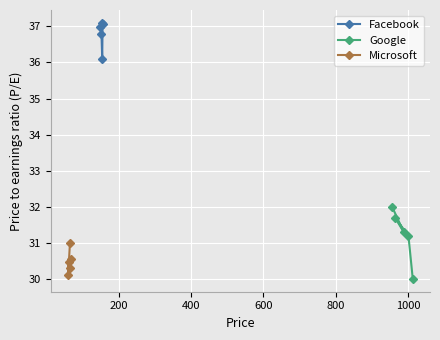

What is the highest value of the Google series?

32.0